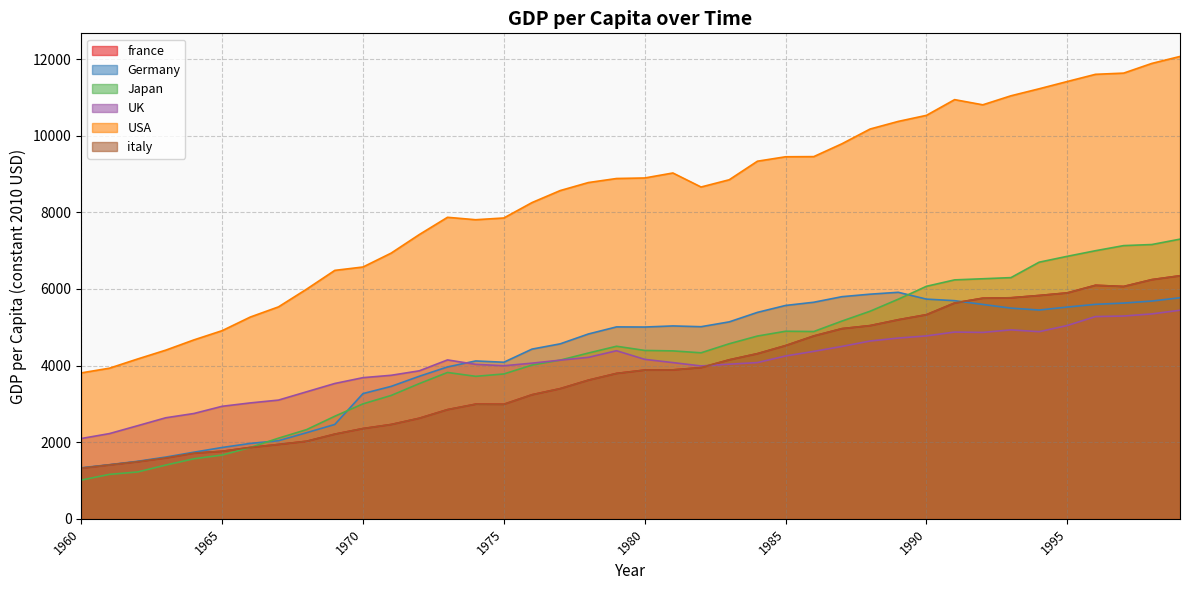

Reading left to right, list all the values displayed in this chart.

france: 1960=1321.9	1961=1407.8	1962=1490.8	1963=1590.1	1964=1715.0	1965=1763.7	1966=1863.0	1967=1941.0	1968=2024.8	1969=2210.4	1970=2356.3	1971=2462.0	1972=2625.4	1973=2850.1	1974=2992.7	1975=2990.1	1976=3239.0	1977=3397.8	1978=3619.1	1979=3795.2	1980=3882.5	1981=3887.5	1982=3947.0	1983=4150.1	1984=4310.9	1985=4521.1	1986=4772.7	1987=4963.8	1988=5043.0	1989=5196.1	1990=5328.0	1991=5633.5	1992=5758.5	1993=5769.5	1994=5829.3	1995=5897.0	1996=6095.4	1997=6064.5	1998=6243.0	1999=6343.9
Germany: 1960=1331.9	1961=1412.6	1962=1501.1	1963=1611.7	1964=1739.1	1965=1861.5	1966=1968.0	1967=2038.5	1968=2248.2	1969=2463.0	1970=3268.4	1971=3456.7	1972=3720.9	1973=3964.1	1974=4120.3	1975=4086.9	1976=4429.6	1977=4566.9	1978=4824.0	1979=5009.2	1980=5005.8	1981=5034.1	1982=5014.2	1983=5140.4	1984=5387.8	1985=5568.8	1986=5652.4	1987=5797.7	1988=5863.1	1989=5912.3	1990=5733.9	1991=5693.7	1992=5595.8	1993=5499.0	1994=5449.3	1995=5526.9	1996=5598.2	1997=5631.1	1998=5683.9	1999=5769.9
Japan: 1960=1010.9	1961=1159.8	1962=1223.2	1963=1403.0	1964=1567.3	1965=1663.9	1966=1861.2	1967=2105.0	1968=2328.8	1969=2677.6	1970=3000.2	1971=3219.6	1972=3529.7	1973=3819.6	1974=3718.9	1975=3780.6	1976=4012.5	1977=4142.2	1978=4327.0	1979=4504.1	1980=4394.9	1981=4382.9	1982=4332.9	1983=4569.4	1984=4770.2	1985=4895.5	1986=4887.9	1987=5161.0	1988=5418.2	1989=5731.9	1990=6068.8	1991=6236.3	1992=6265.5	1993=6295.3	1994=6698.0	1995=6851.7	1996=6997.5	1997=7130.8	1998=7158.9	1999=7299.5
UK: 1960=2095.8	1961=2224.2	1962=2430.0	1963=2637.2	1964=2749.0	1965=2936.8	1966=3025.2	1967=3098.6	1968=3315.9	1969=3532.4	1970=3684.3	1971=3746.0	1972=3862.9	1973=4147.2	1974=4031.8	1975=3995.1	1976=4062.6	1977=4141.1	1978=4214.4	1979=4386.9	1980=4161.9	1981=4077.5	1982=3990.0	1983=4036.3	1984=4077.5	1985=4249.9	1986=4370.7	1987=4499.1	1988=4641.0	1989=4717.8	1990=4774.1	1991=4874.6	1992=4865.0	1993=4931.9	1994=4884.1	1995=5045.3	1996=5278.6	1997=5292.7	1998=5348.2	1999=5444.2
USA: 1960=3808.7	1961=3931.2	1962=4171.5	1963=4402.6	1964=4670.2	1965=4910.7	1966=5266.5	1967=5531.6	1968=5994.9	1969=6484.4	1970=6572.5	1971=6935.1	1972=7419.8	1973=7869.6	1974=7806.4	1975=7852.0	1976=8254.4	1977=8567.5	1978=8776.7	1979=8882.3	1980=8896.1	1981=9026.2	1982=8660.3	1983=8849.6	1984=9333.5	1985=9449.6	1986=9453.6	1987=9788.9	1988=10173.9	1989=10372.7	1990=10530.6	1991=10940.9	1992=10805.8	1993=11041.3	1994=11224.0	1995=11414.2	1996=11601.5	1997=11632.9	1998=11886.0	1999=12067.9
italy: 1960=1321.9	1961=1407.8	1962=1490.8	1963=1590.1	1964=1715.0	1965=1763.7	1966=1863.0	1967=1941.0	1968=2024.8	1969=2210.4	1970=2356.3	1971=2462.0	1972=2625.4	1973=2850.1	1974=2992.7	1975=2990.1	1976=3239.0	1977=3397.8	1978=3619.1	1979=3795.2	1980=3882.5	1981=3887.5	1982=3947.0	1983=4150.1	1984=4310.9	1985=4521.1	1986=4772.7	1987=4963.8	1988=5043.0	1989=5196.1	1990=5328.0	1991=5633.5	1992=5758.5	1993=5769.5	1994=5829.3	1995=5897.0	1996=6095.4	1997=6064.5	1998=6243.0	1999=6343.9